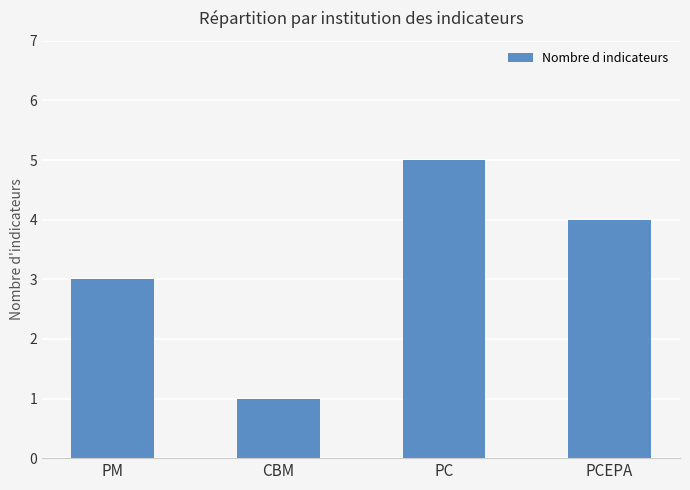

How many values are below 4?

2